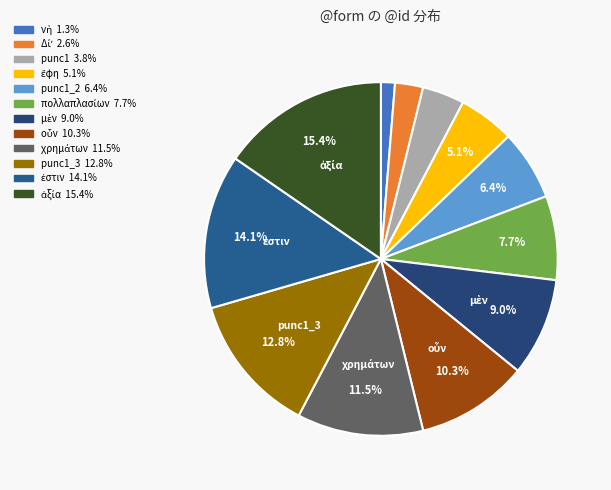

What is the largest slice in the pie chart?

ἀξία